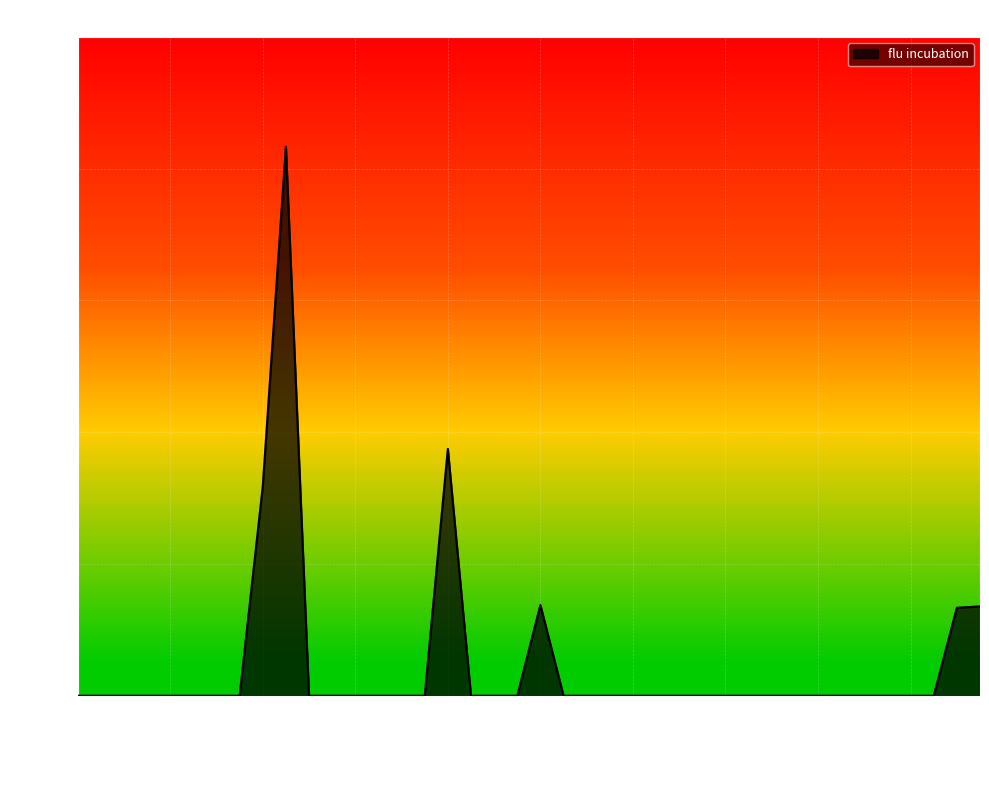

What is the greatest value displayed?

12274.8